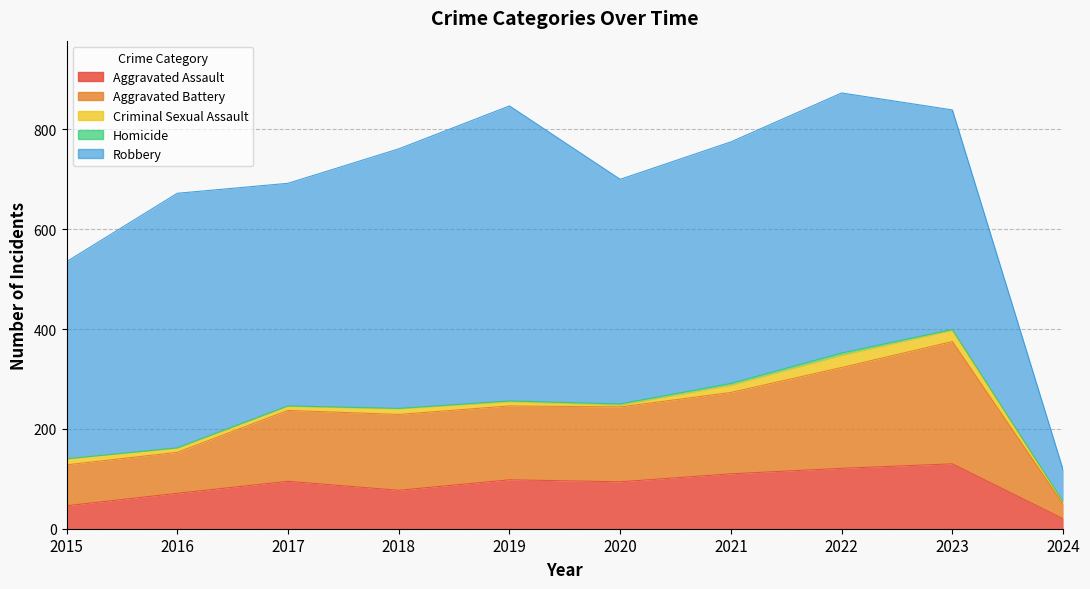

At how many categories does at least one series exceed 297?

9